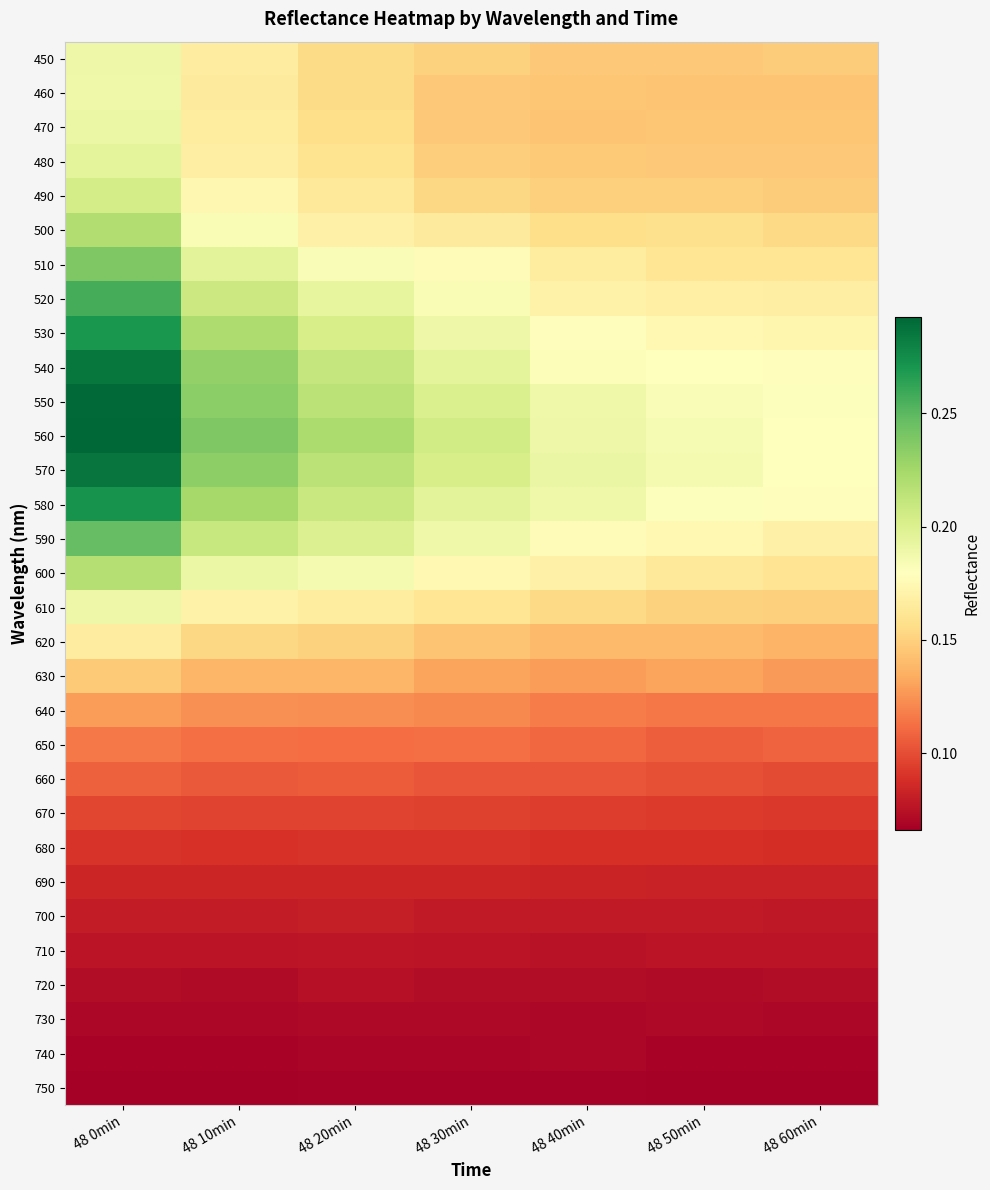

Count the number of categories in the chart.

7